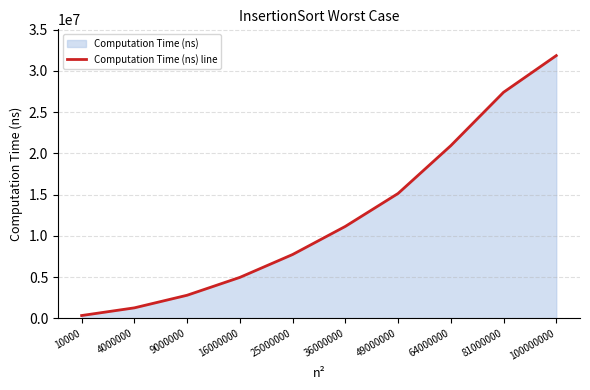

What is the minimum value shown in the chart?

337017